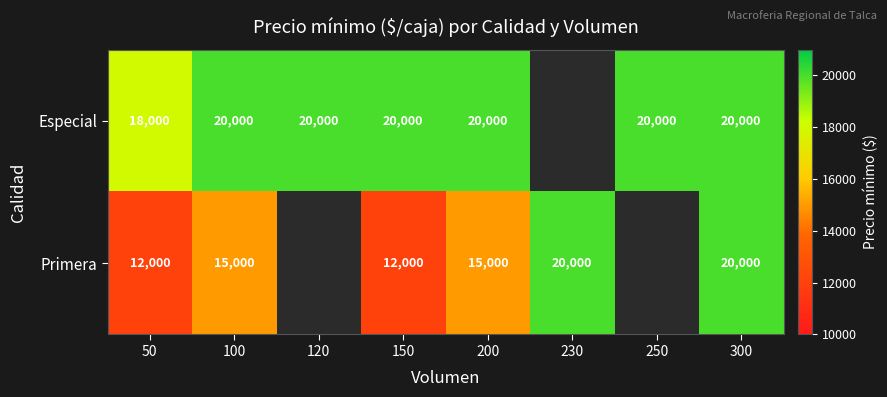

At how many categories does at least one series exceed 12146?

8